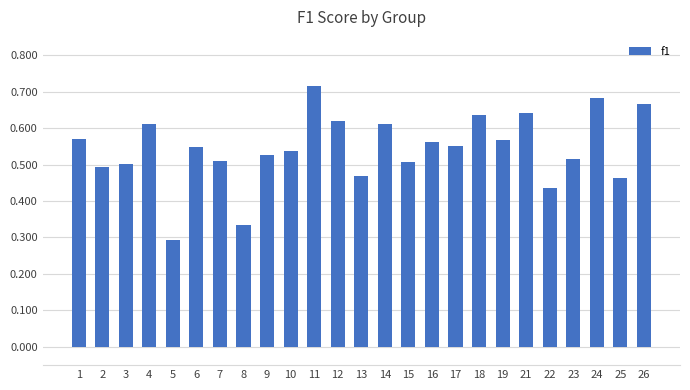

Which category has the highest value across all series?

11